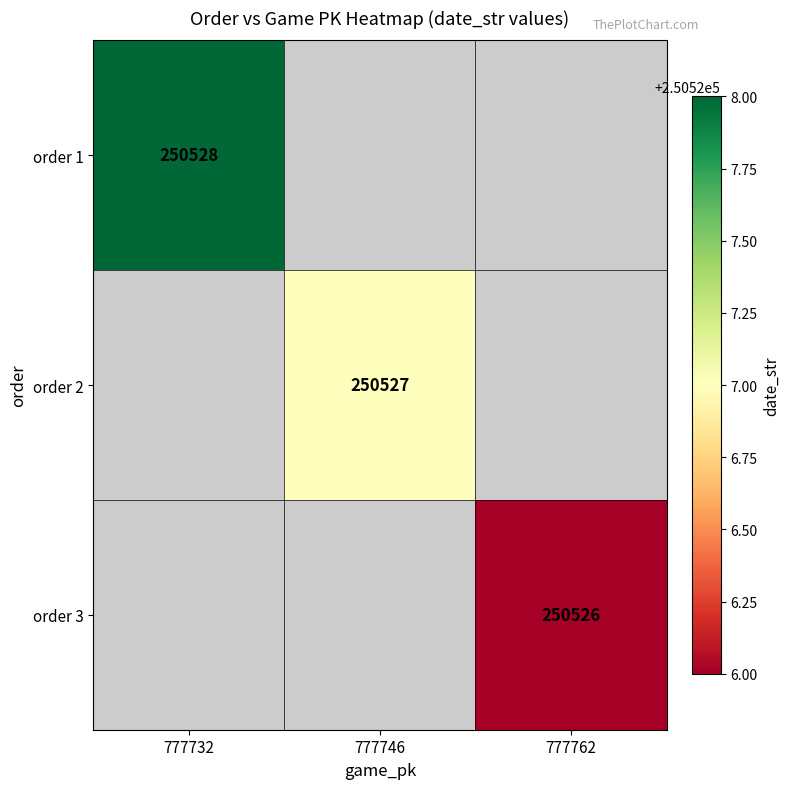

The value of order 1 at 777732 is 422744. True or false?

False